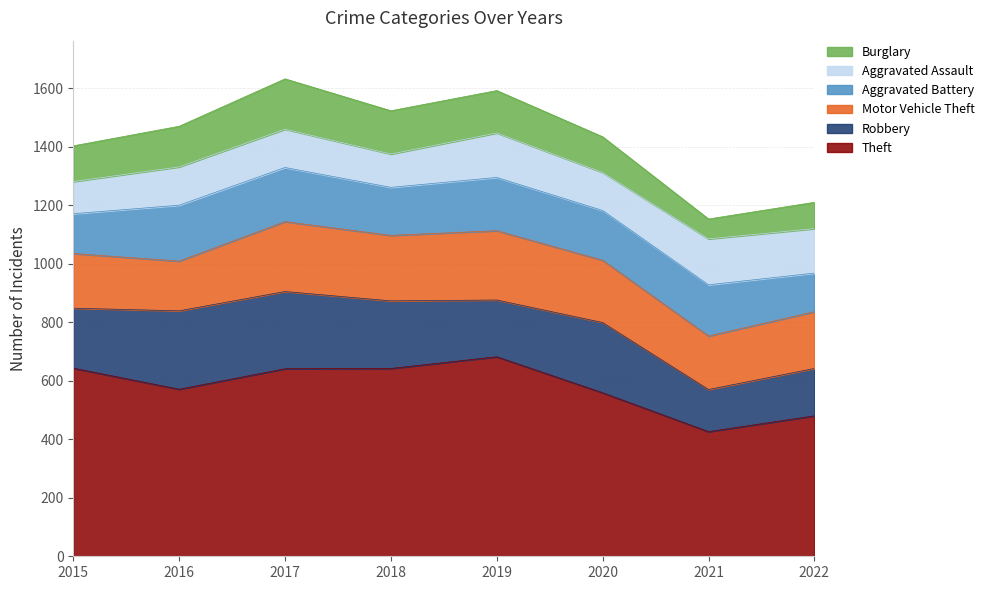

At 2019, list the series in order from smallest to largest.

Burglary, Aggravated Assault, Aggravated Battery, Robbery, Motor Vehicle Theft, Theft